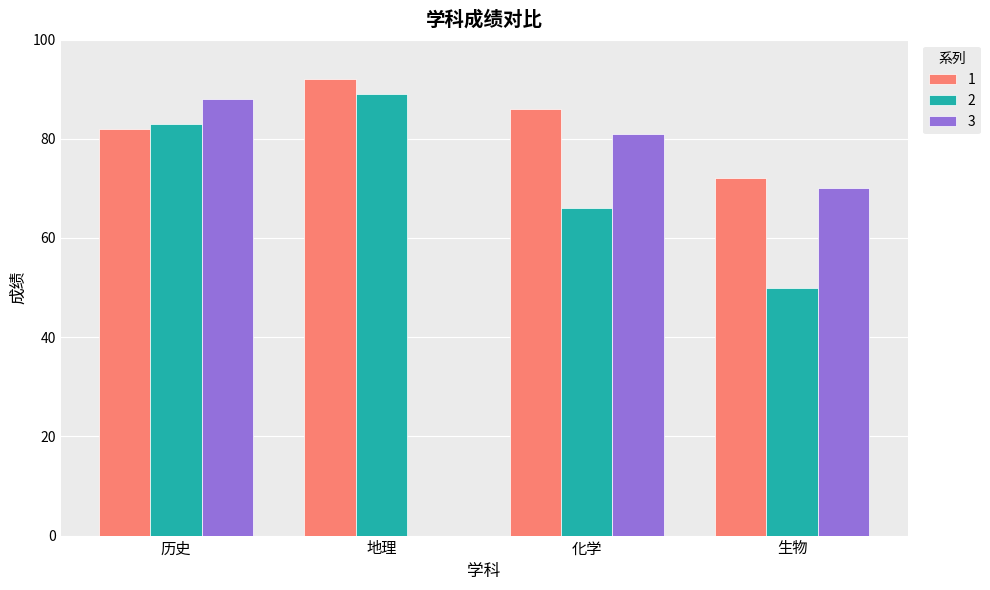

What is the greatest value displayed?

92